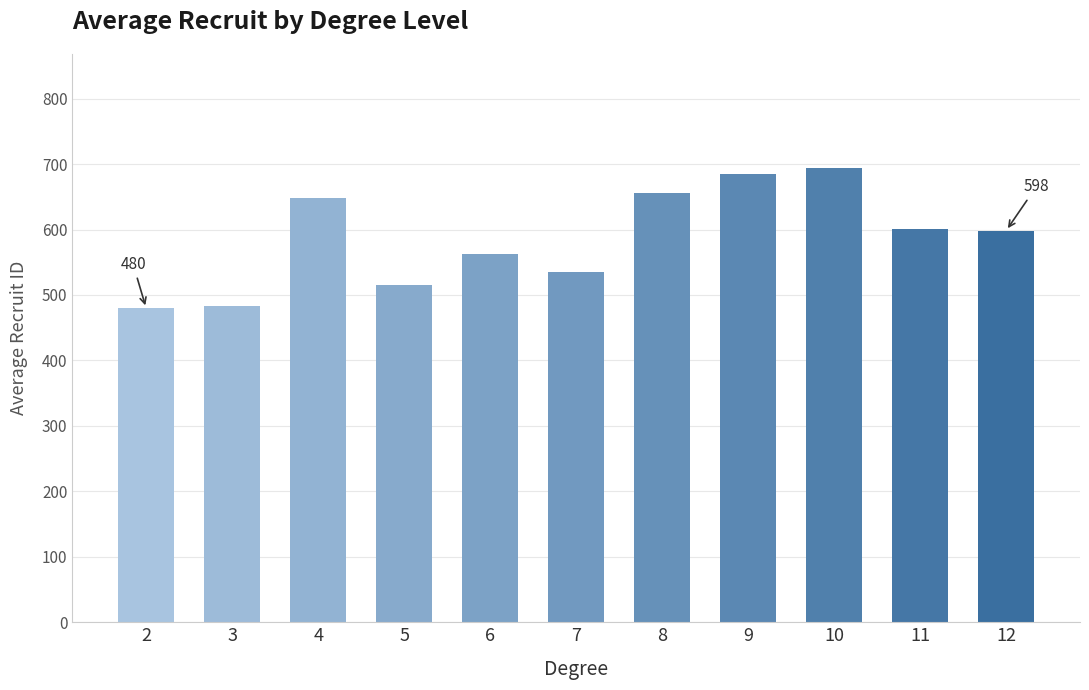

What is the value of the 11th bar from the left?

598.4